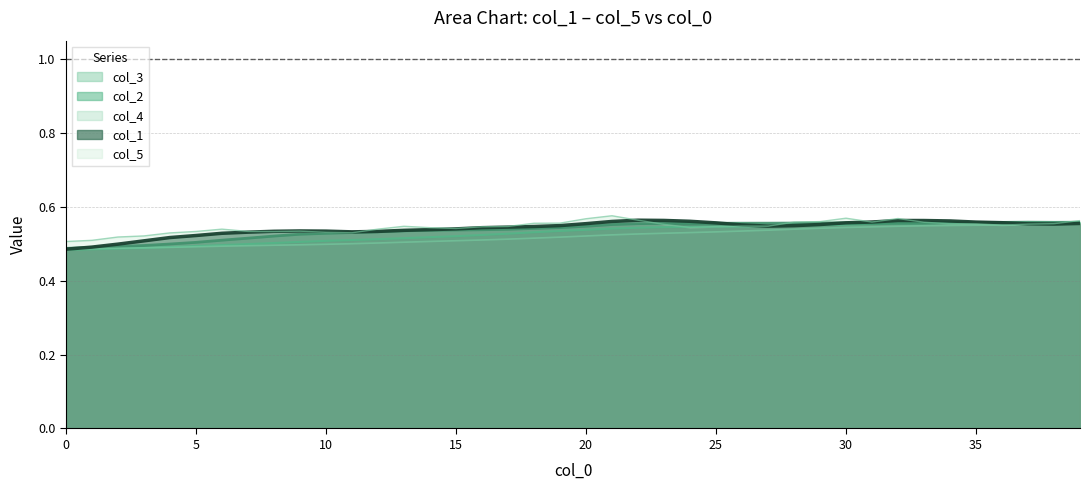

True or false: col_2 and col_3 intersect in this chart.

False